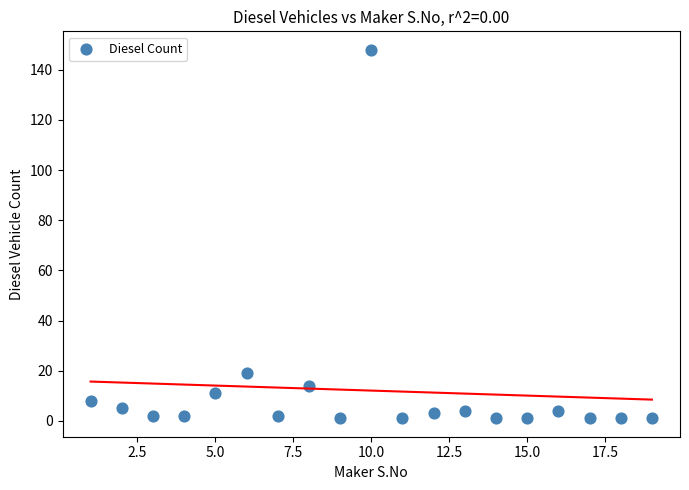

What Y value in the scatter plot is closest to 74?

19